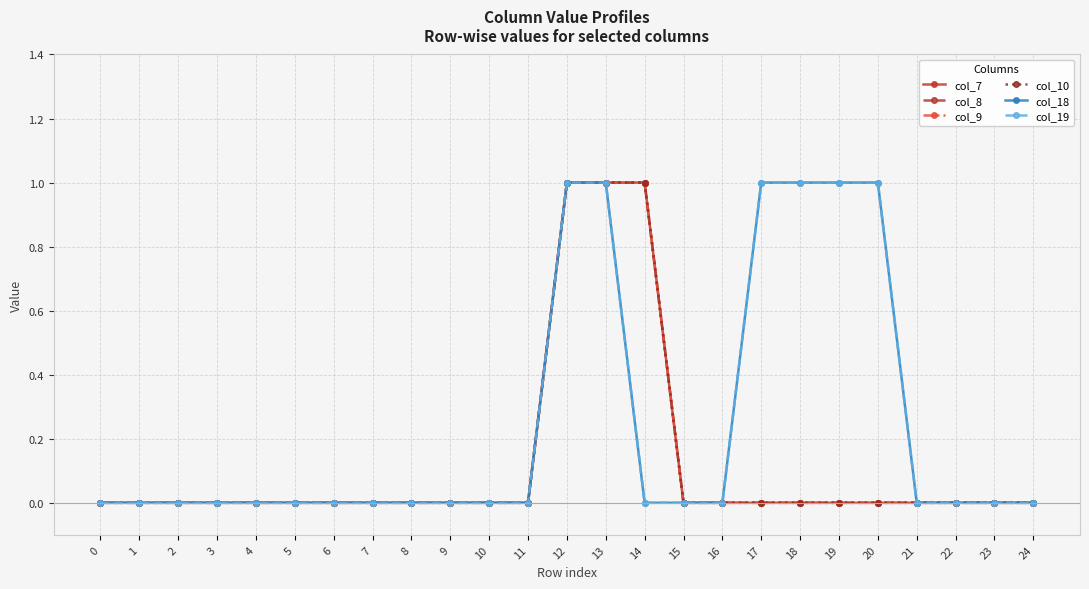

Does the chart have visible grid lines?

Yes